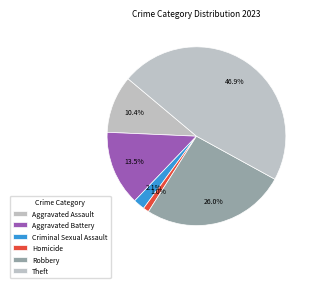

Is there any slice that represents more than half of the pie?

No